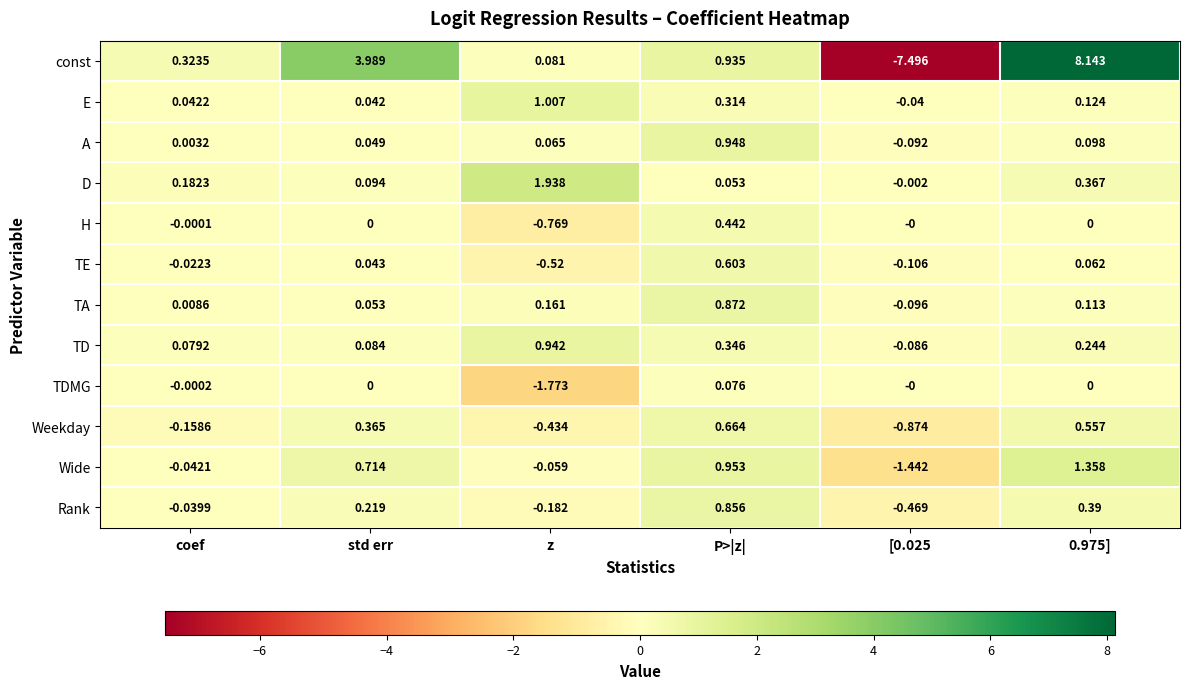

Which series changed the most between P>|z| and 0.975]?

const